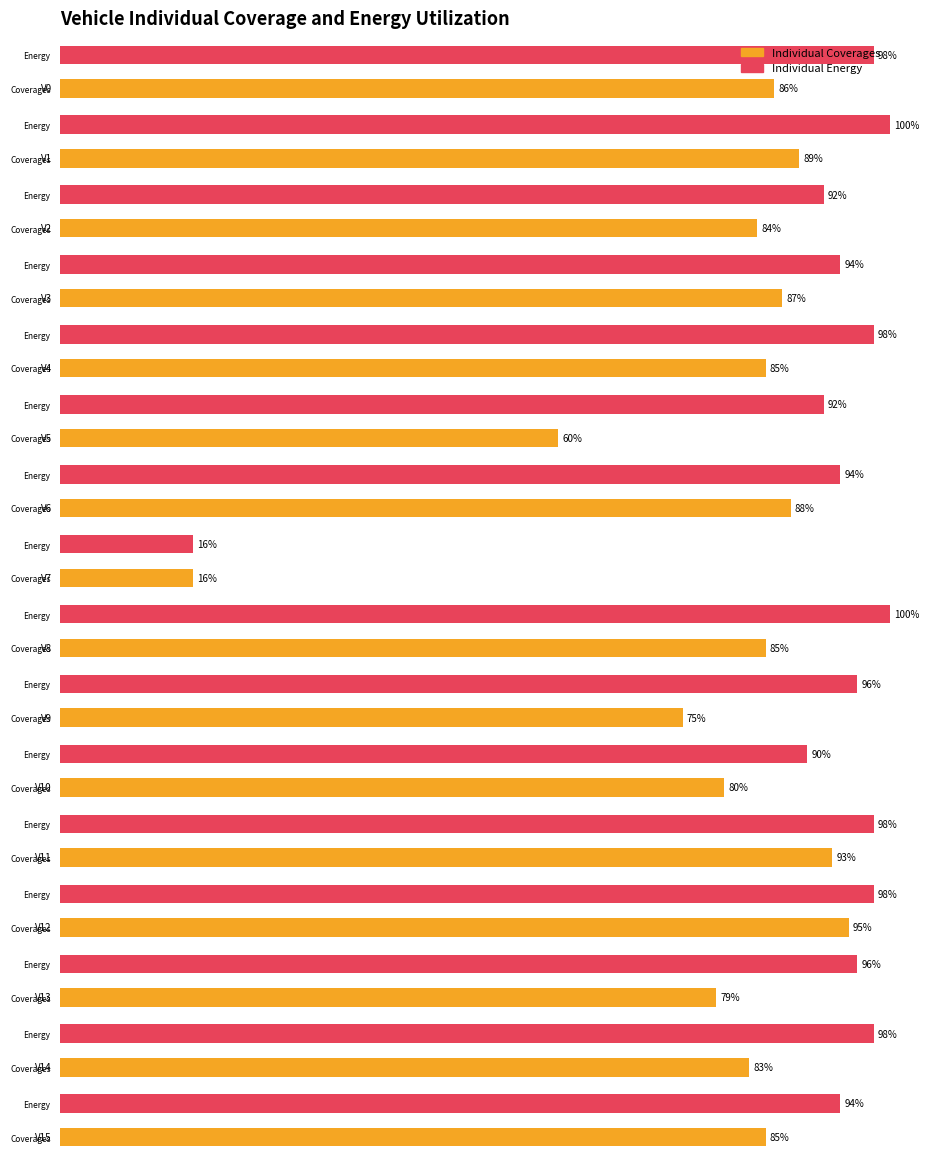

What is the difference between the highest and lowest values at 92?

8